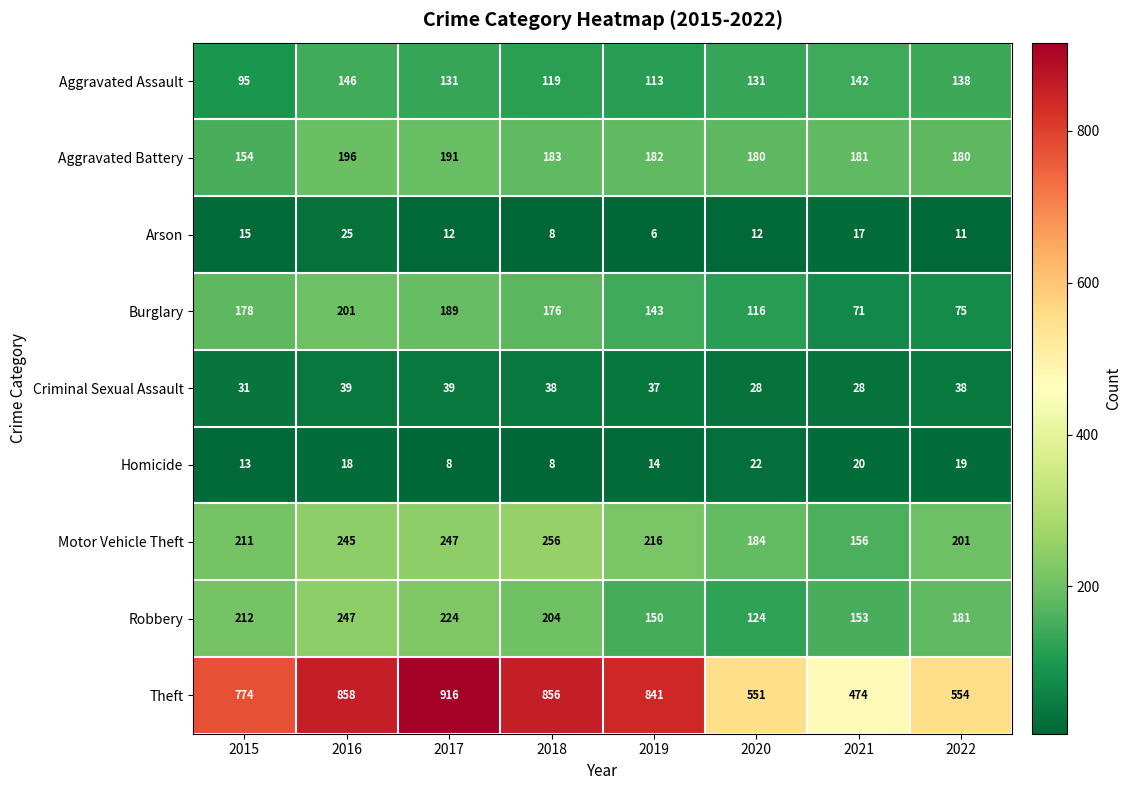

What is the spread (max minus min) of values at 2018?

848